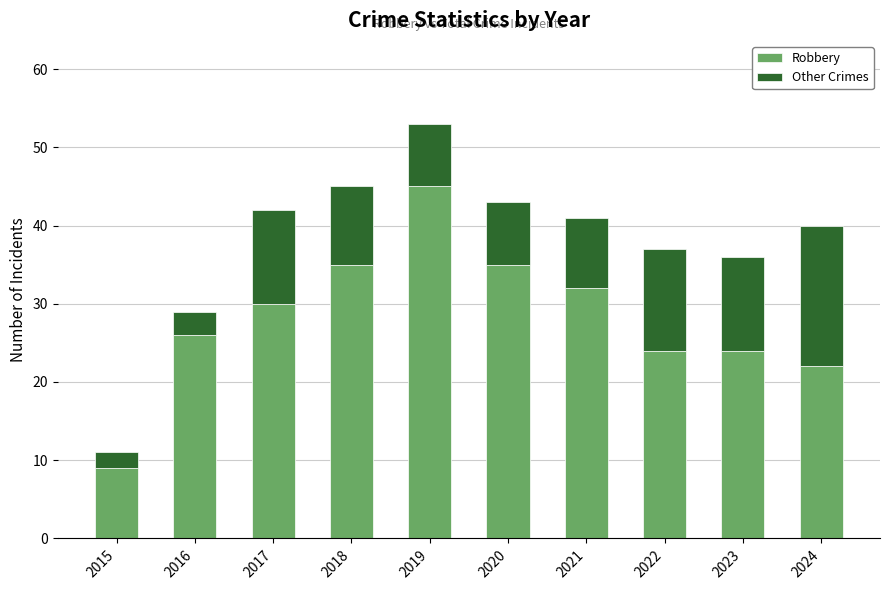

The value of Robbery at 2017 is 30. True or false?

True